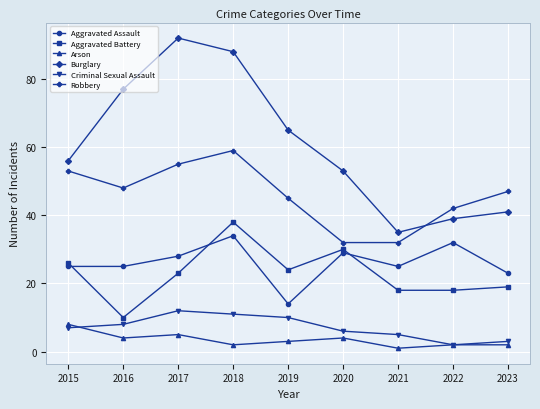

What is the total value across all series at 2021?

116